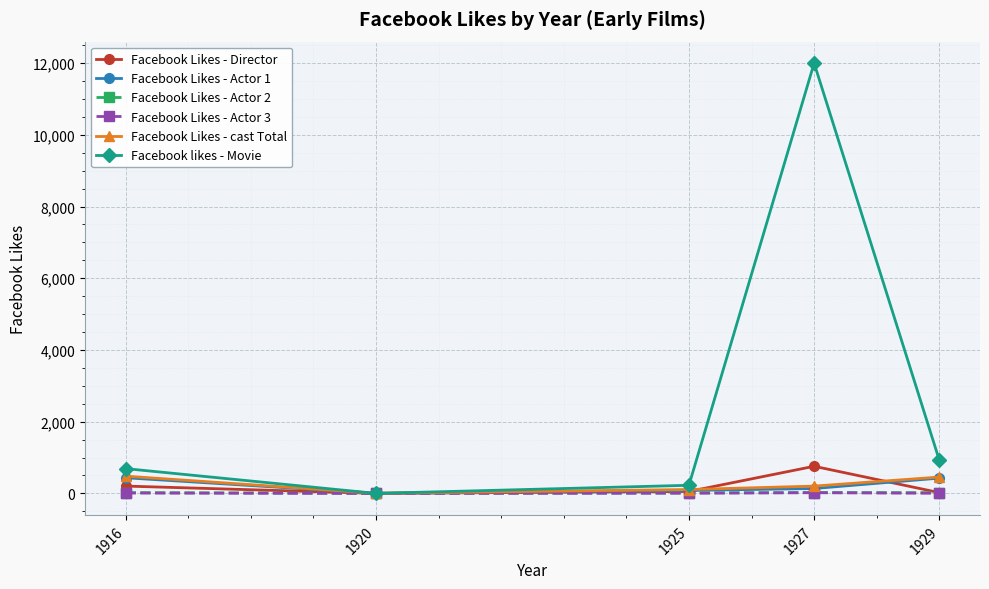

Is it true that Facebook likes - Movie equals 226 at 1925?

True